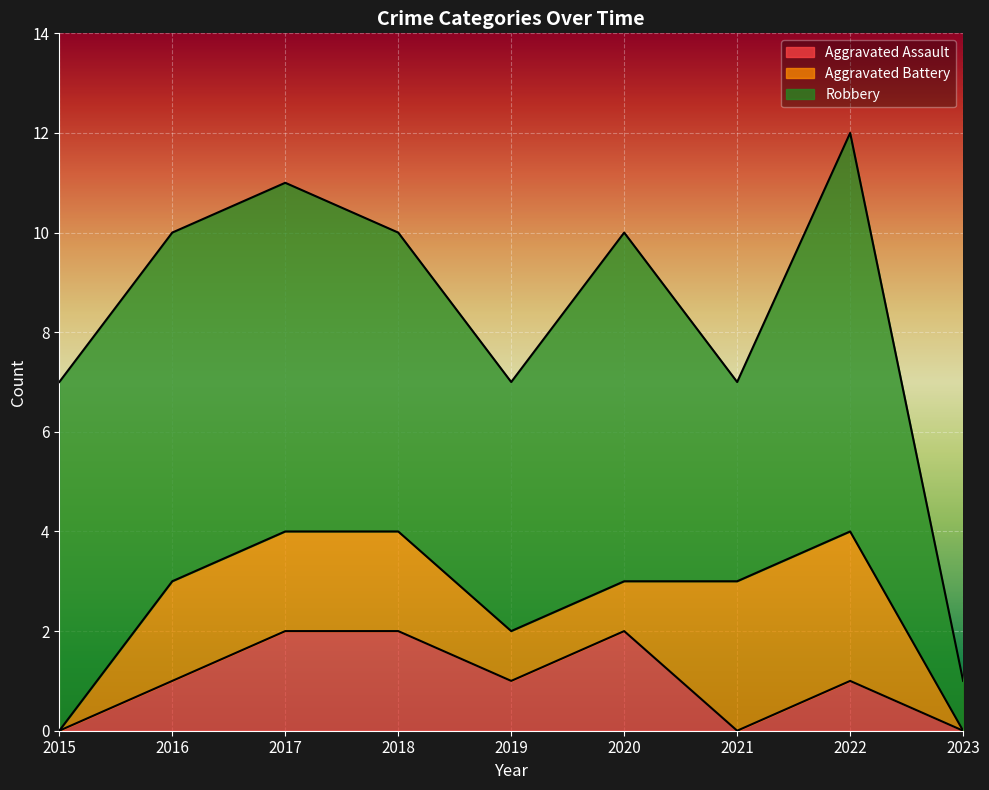

Is the value of Total at 2019 greater than the value of Aggravated Assault at 2020?

Yes